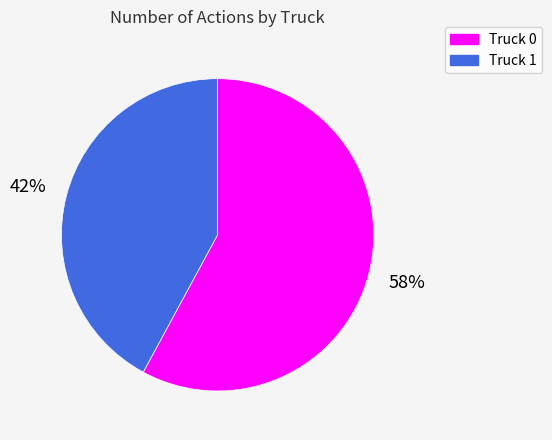

Is the sum of Truck 1 and Truck 0 greater than half?

Yes